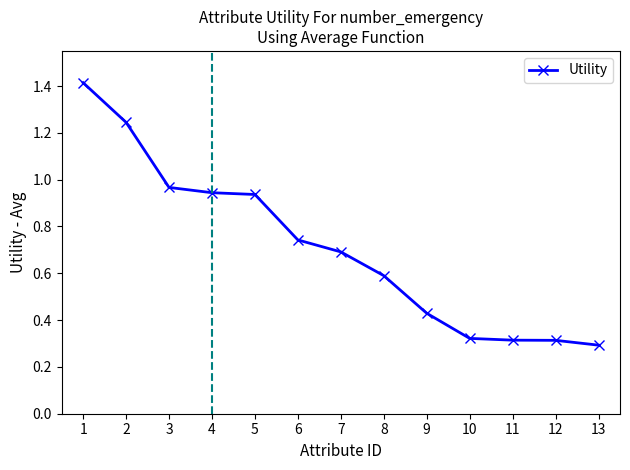

What is the difference between the maximum and second lowest values?

1.1